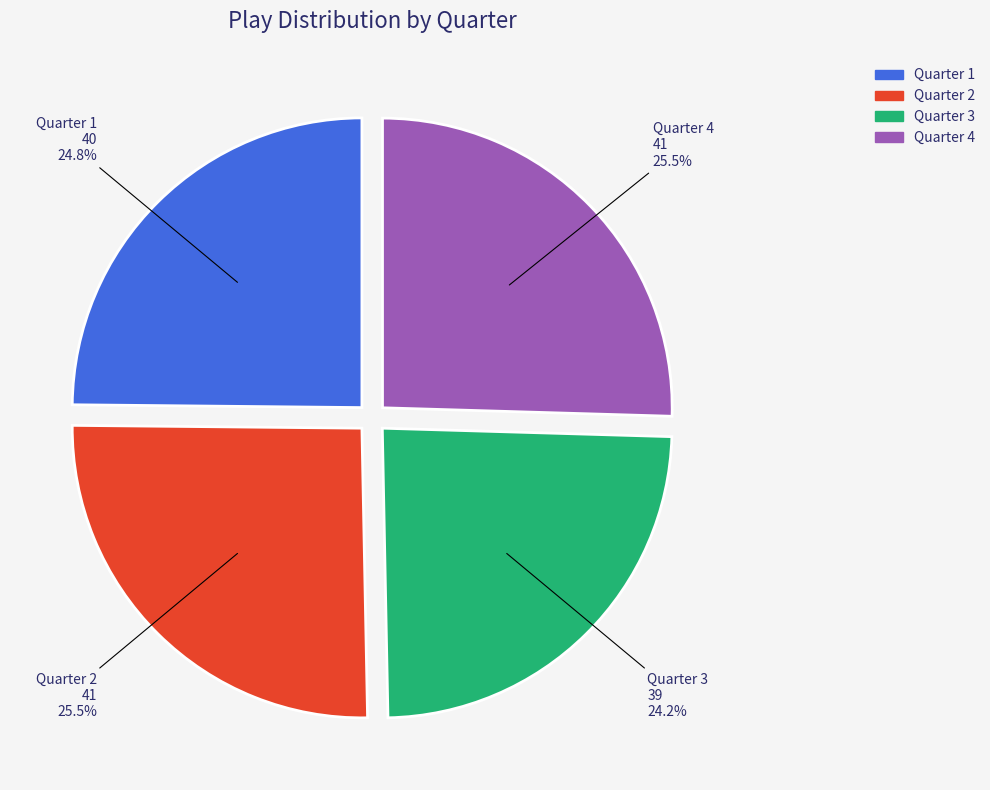

Which slice is the smallest?

Quarter 3